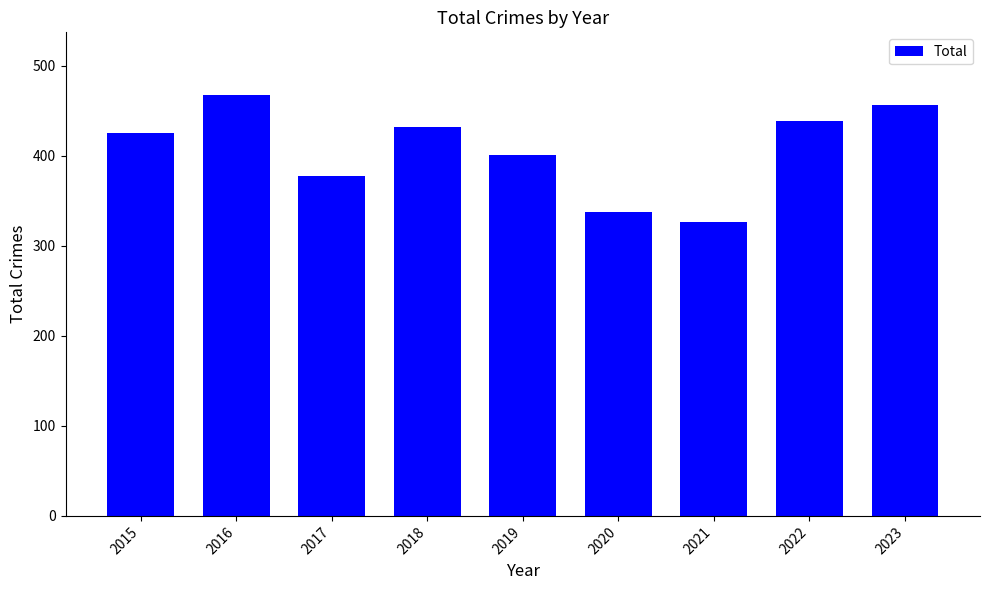

Rank the categories by value from highest to lowest.

2016, 2023, 2022, 2018, 2015, 2019, 2017, 2020, 2021